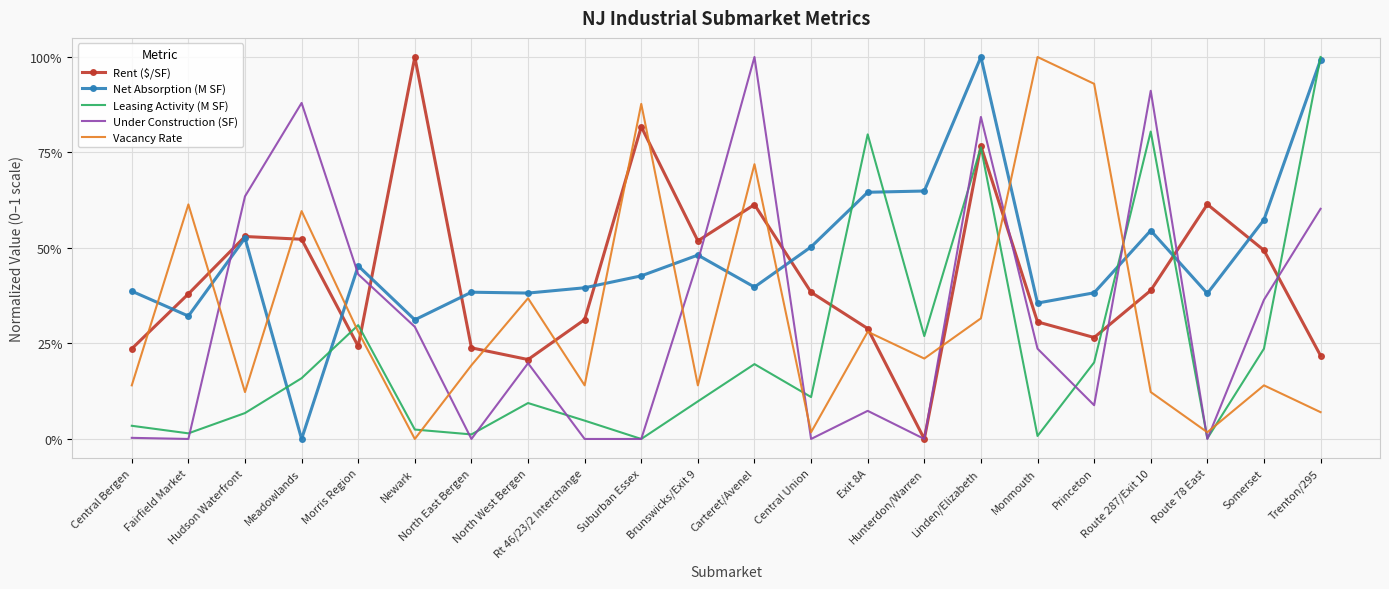

What are all the series names shown in the legend?

Rent ($/SF), Net Absorption (M SF), Leasing Activity (M SF), Under Construction (SF), Vacancy Rate